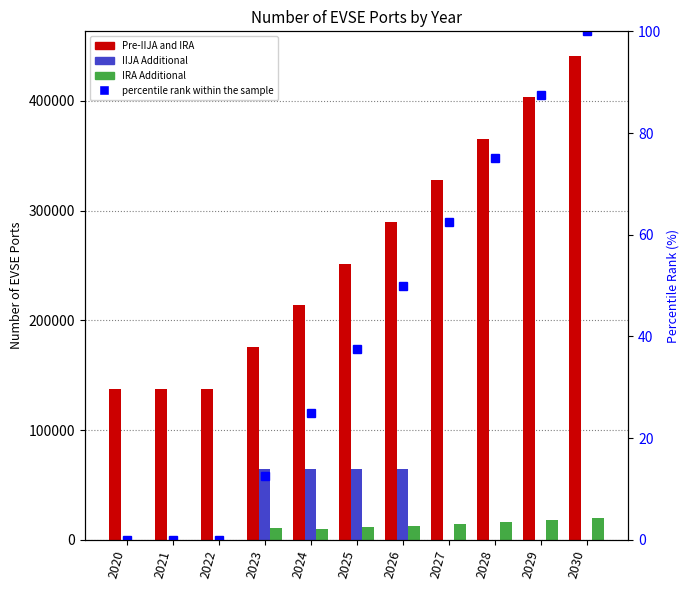

Reading left to right, what are all the values shown in this chart?

Pre-IIJA and IRA: 2020=137902.0	2021=137902.0	2022=137902.0	2023=175834.0	2024=213766.0	2025=251698.0	2026=289630.0	2027=327562.0	2028=365494.0	2029=403427.0	2030=441359.0
IIJA Additional: 2020=0.0	2021=0.0	2022=0.0	2023=64996.0	2024=64996.0	2025=64996.0	2026=64996.0	2027=0.0	2028=0.0	2029=0.0	2030=0.0
IRA Additional: 2020=0.0	2021=0.0	2022=0.0	2023=10932.0	2024=10140.0	2025=11487.0	2026=12992.0	2027=14576.0	2028=16398.0	2029=18299.0	2030=20359.0
percentile rank within the sample: 2020=0.0	2021=0.0	2022=0.0	2023=12.5	2024=25.0	2025=37.5	2026=50.0	2027=62.5	2028=75.0	2029=87.5	2030=100.0